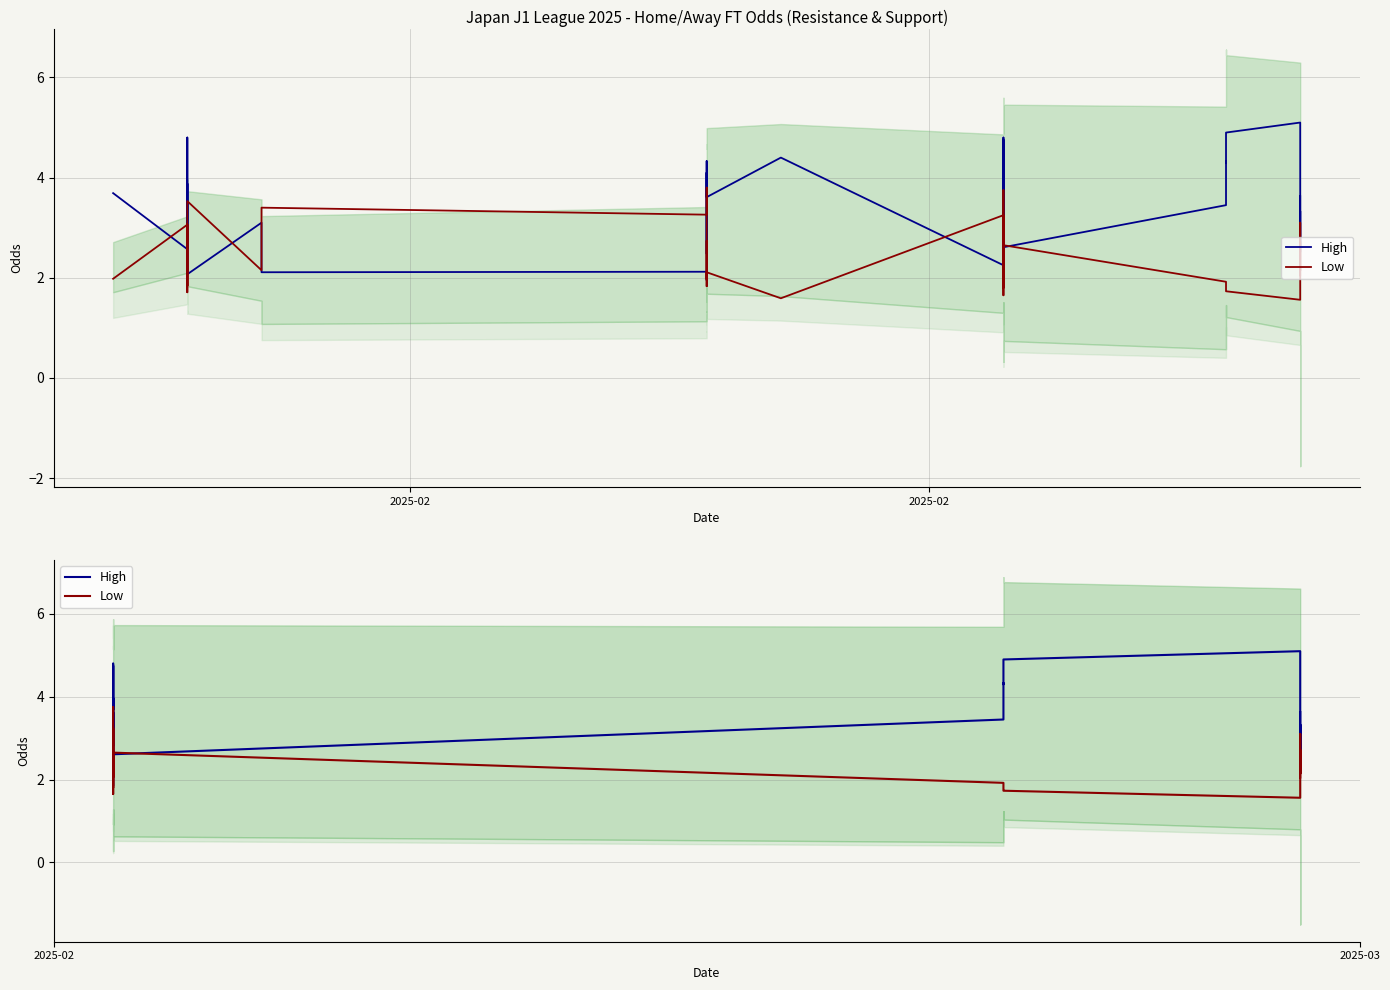

What are all the series names shown in the legend?

High, Low